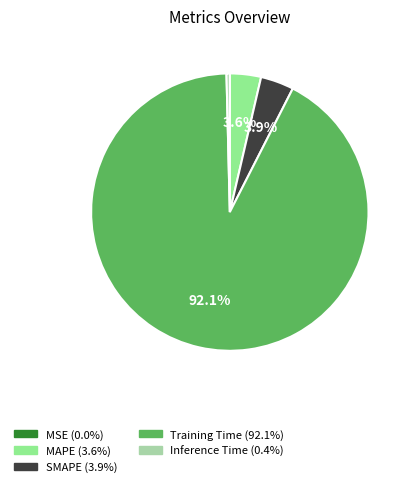

To the nearest percent, what is the combined percentage of Training Time and Inference Time?

92%